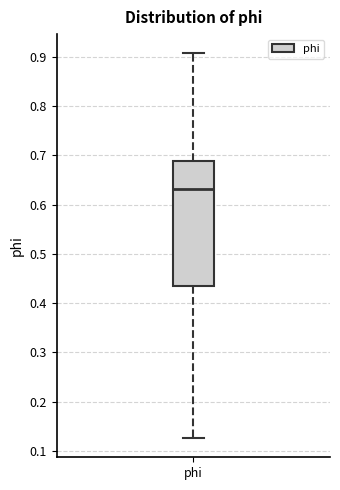

Transcribe this box plot: give where the median line is, the range the box spans, and where the two whiskers end, as read against the y-axis. The values are not printed on the chart, so give them approximately, as read against the axis.

median 0.63, box 0.43 to 0.69, whiskers 0.13 to 0.91